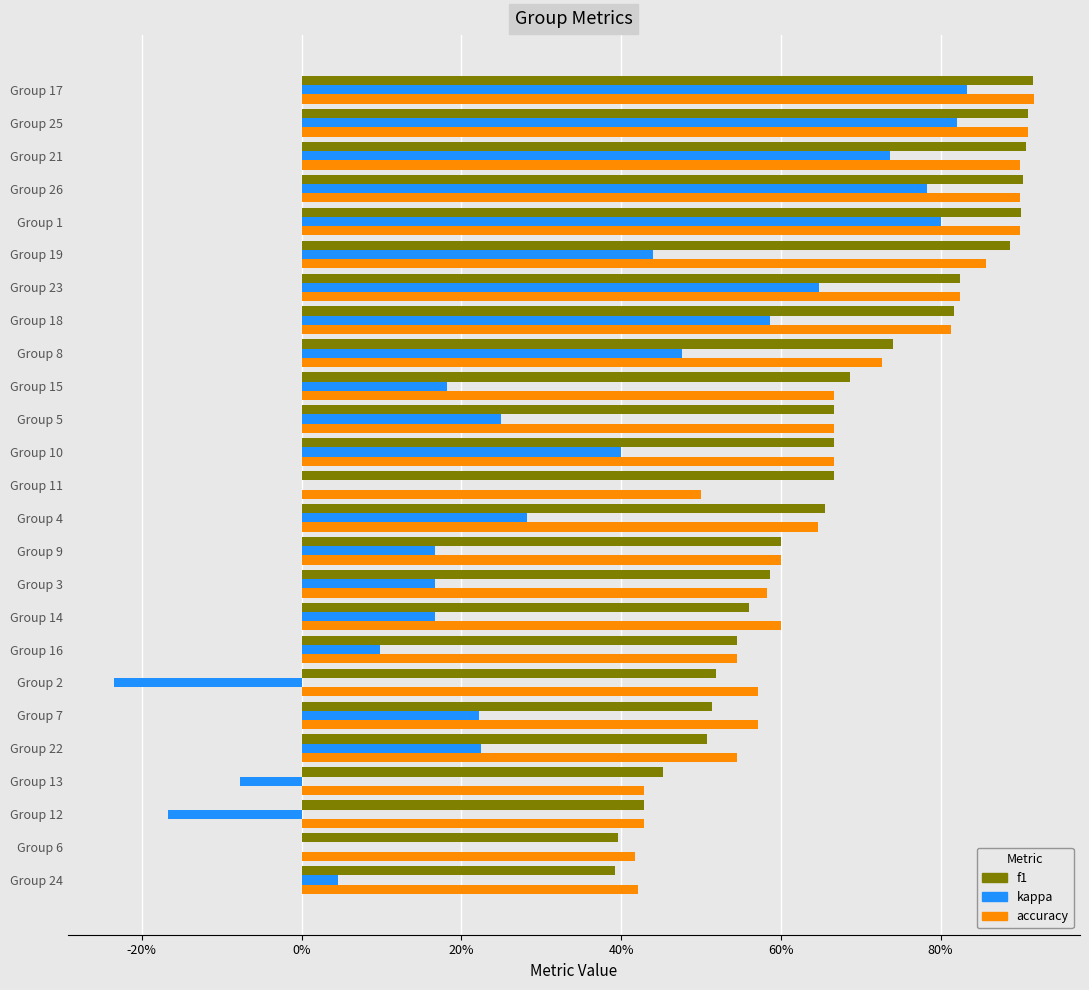

What is the minimum value shown in the chart?

-0.2